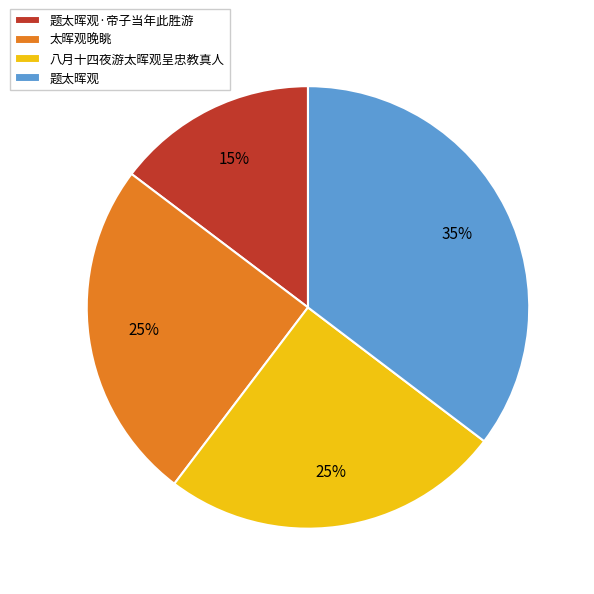

Which category has the smallest portion of the pie?

题太晖观·帝子当年此胜游